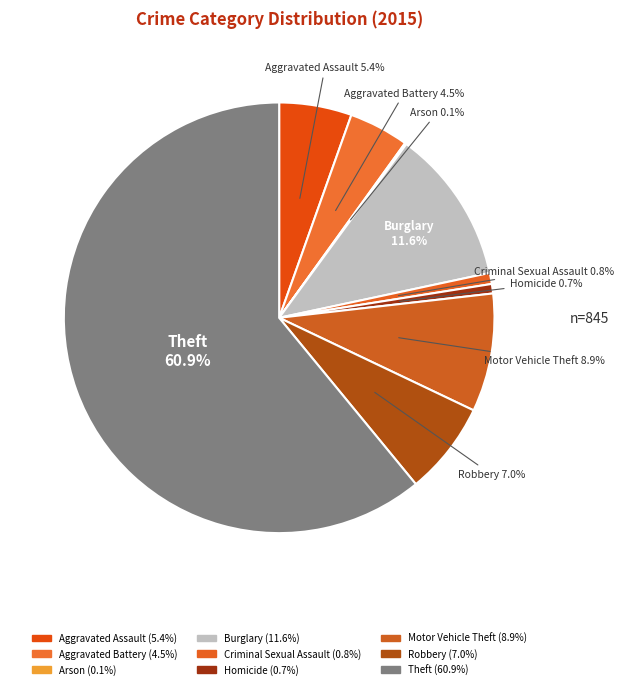

Which slice represents more than half of the pie?

Theft